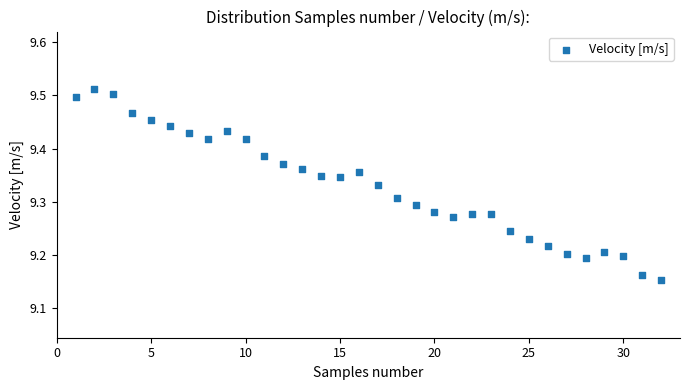

What is the range of Y values (max minus min)?

0.4